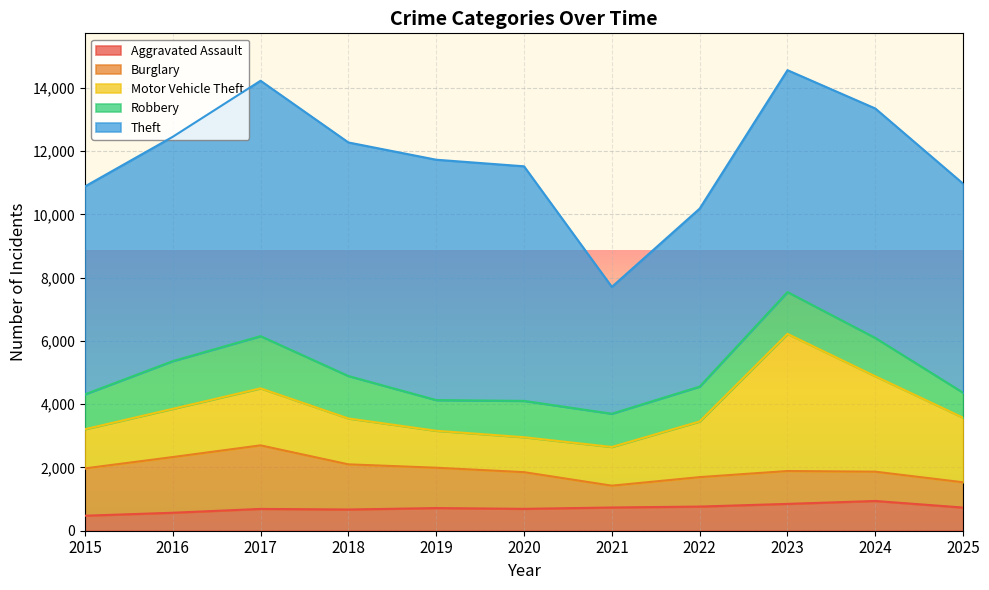

Where is Burglary nearest to the value 1349?

2019